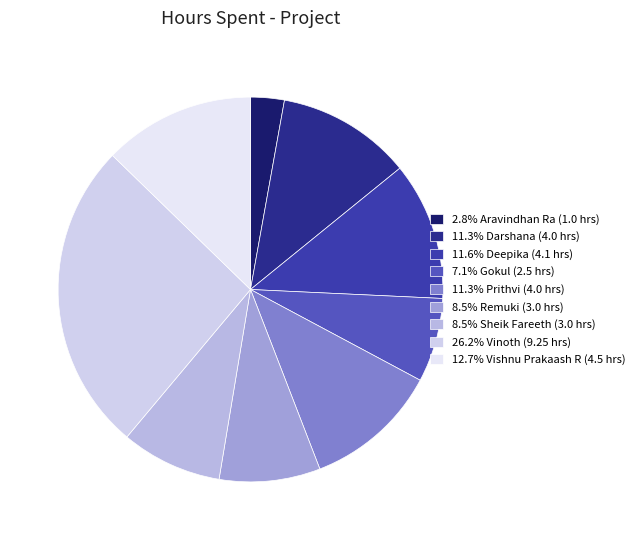

Count the number of slices in the pie.

9